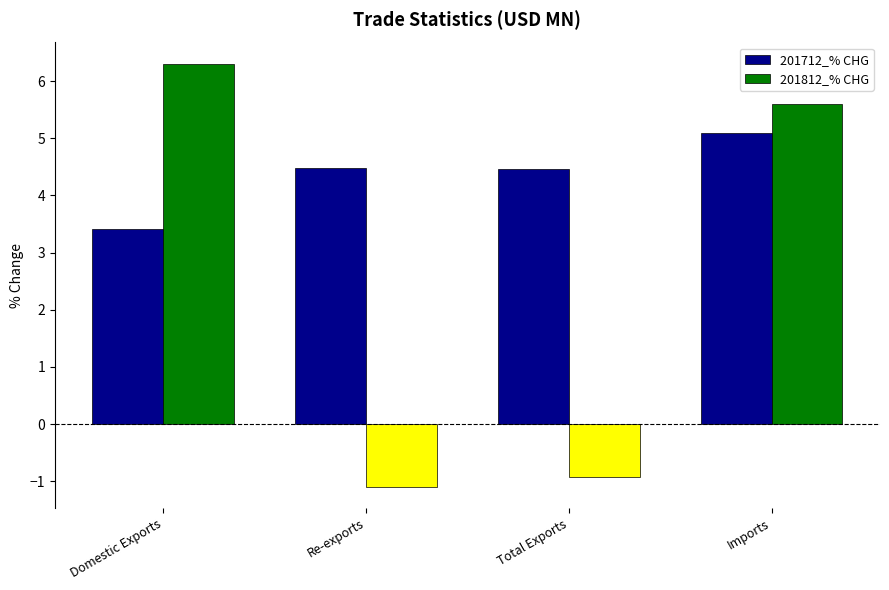

What is the approximate value of 201712_% CHG at Total Exports?

4.5